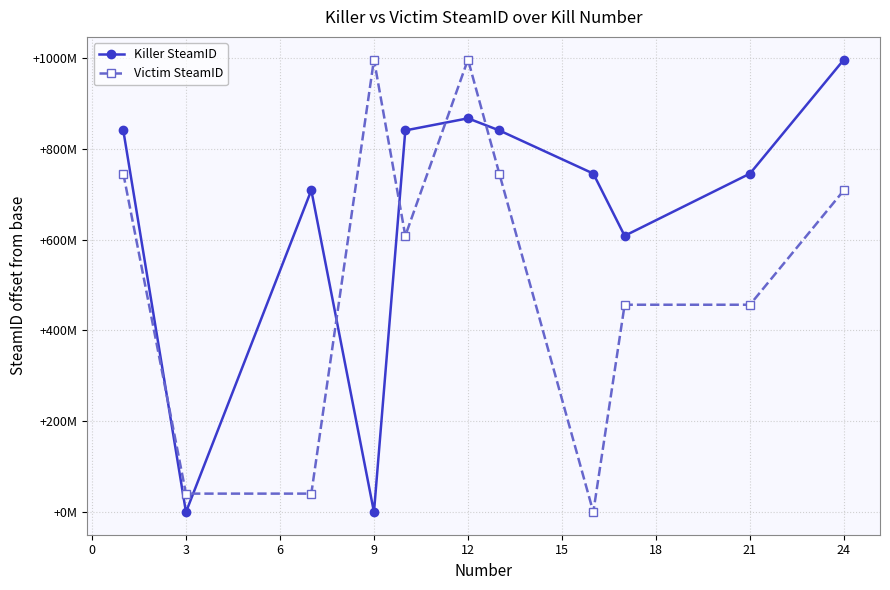

Does the chart have visible grid lines?

Yes